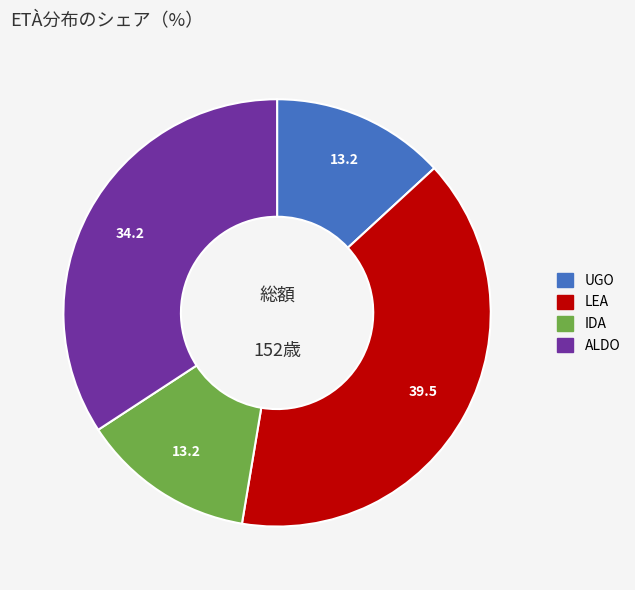

Between ALDO and IDA, which is larger?

ALDO